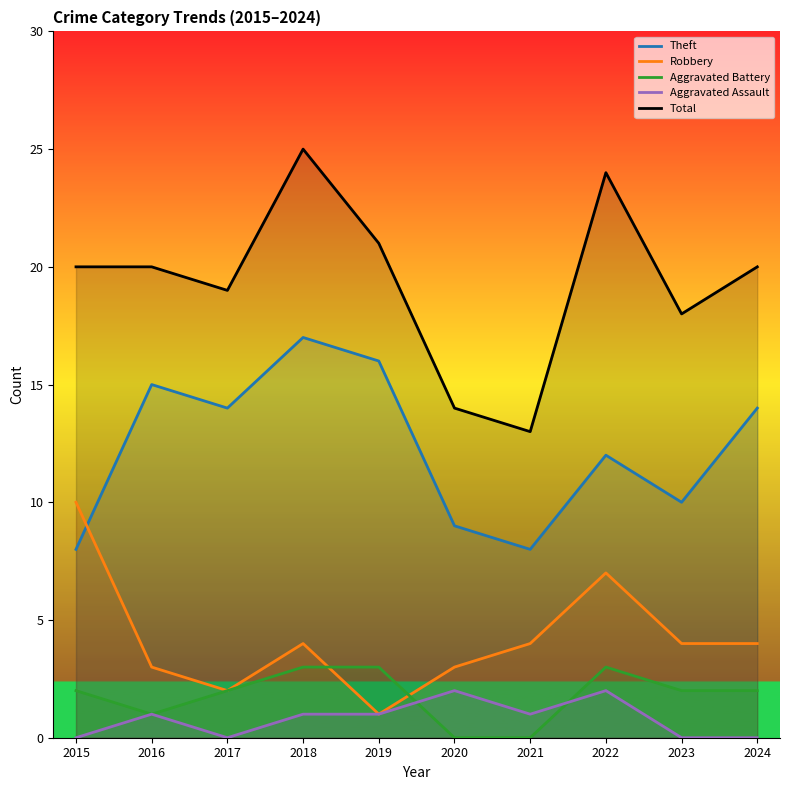

True or false: Robbery and Aggravated Battery intersect in this chart.

True